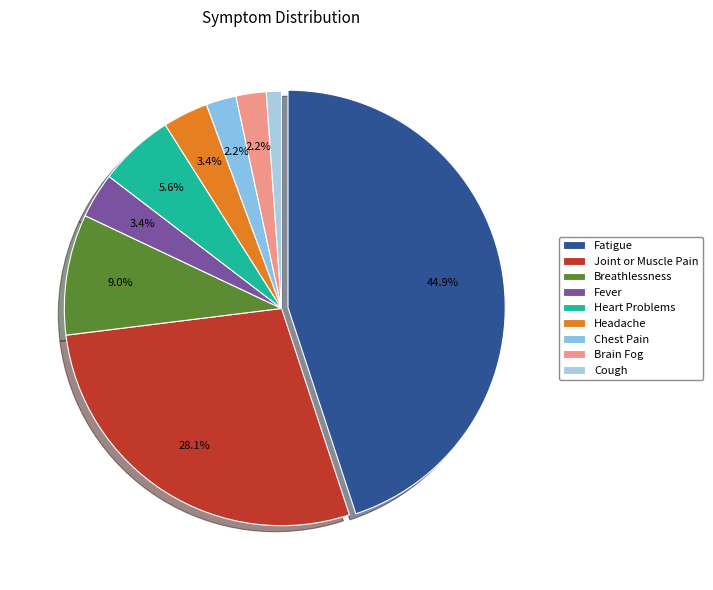

To the nearest percent, what is the difference between the largest and smallest slice percentages?

44%